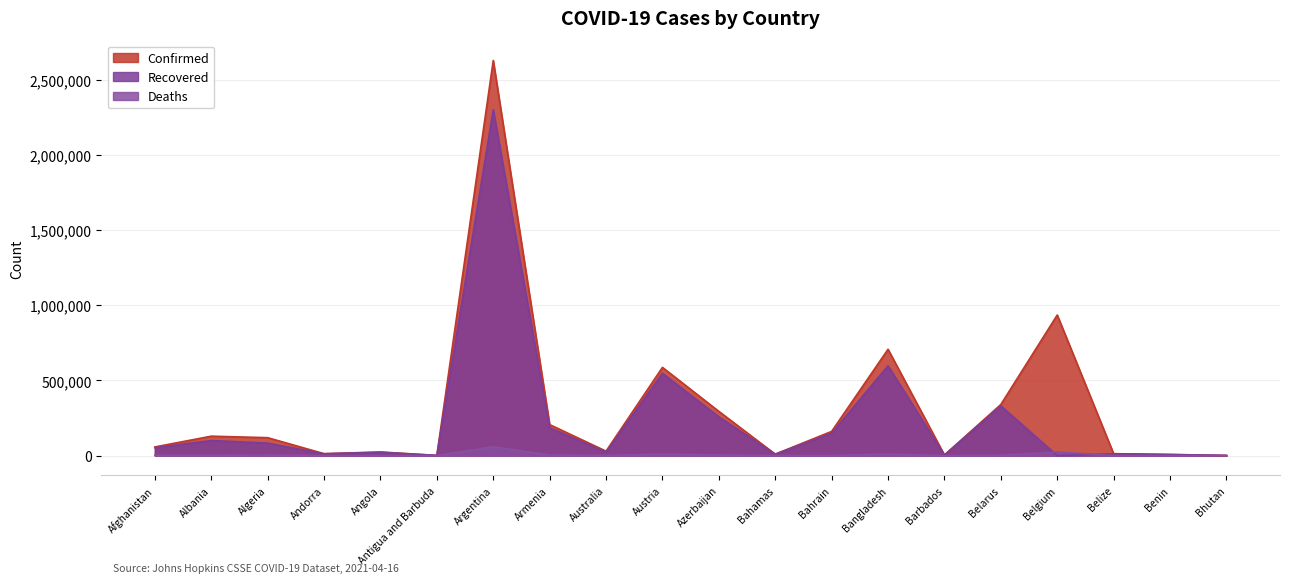

True or false: Confirmed and Deaths cross at least once.

False